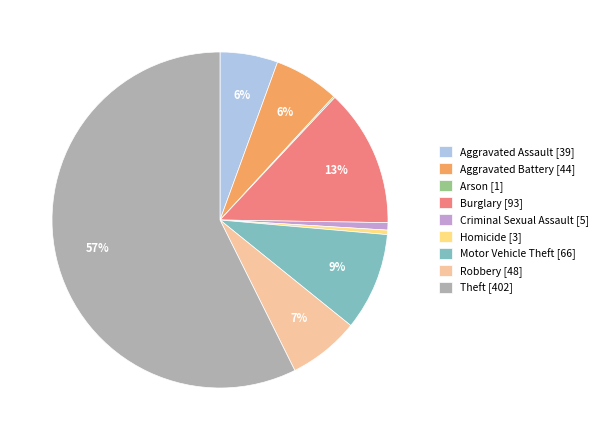

To the nearest percent, what is the difference between the Aggravated Assault [39] and Theft [402] slice percentages?

52%